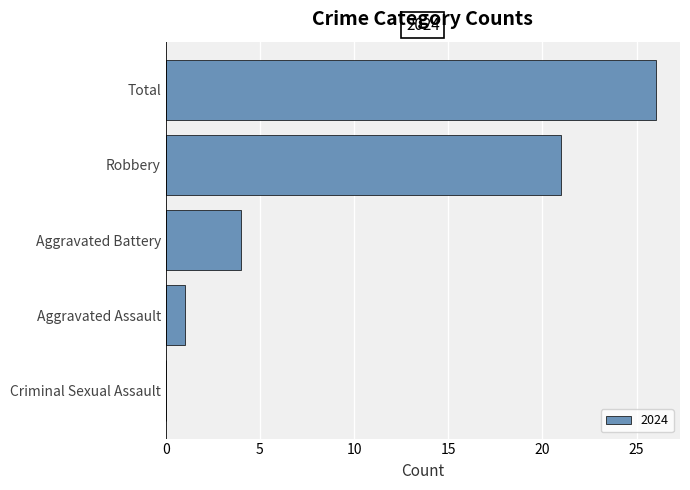

Reading top to bottom, list all the values displayed in this chart.

Total=26	Robbery=21	Aggravated Battery=4	Aggravated Assault=1	Criminal Sexual Assault=0